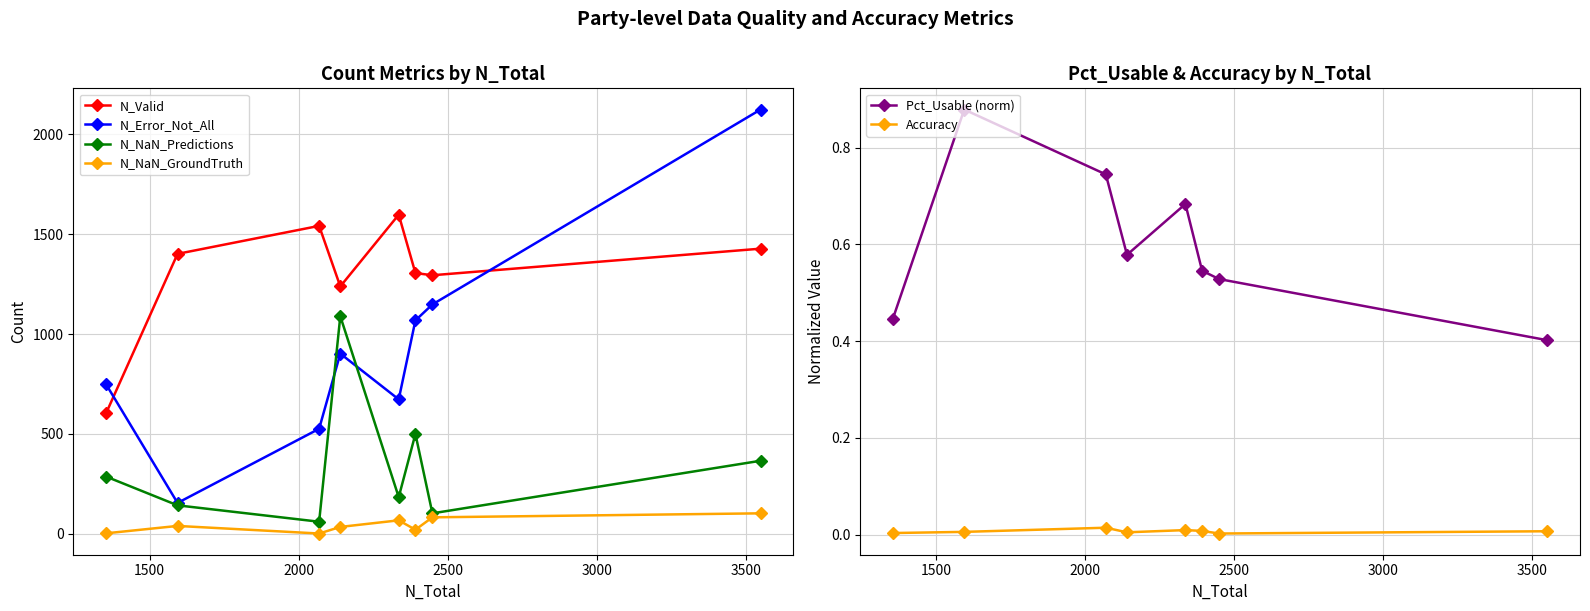

Is this an area chart (filled region under the line)?

No